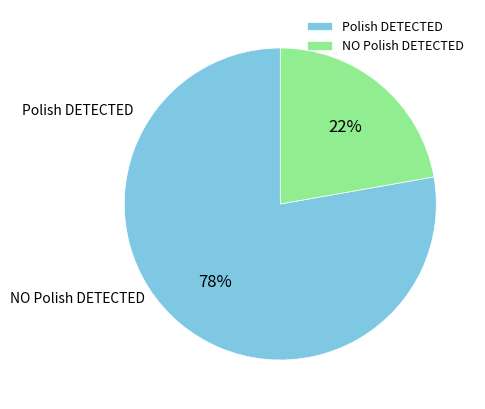

Which category has the biggest portion of the pie?

Polish DETECTED